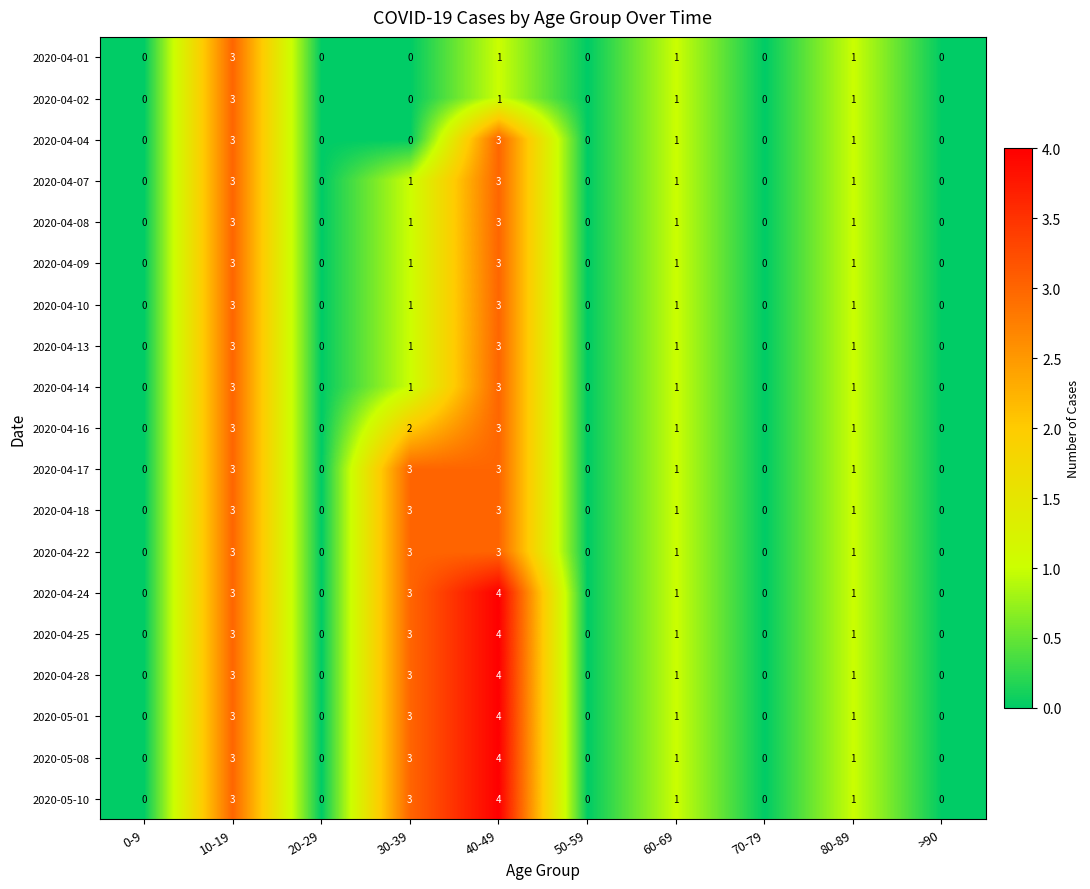

What is the sum of all 2020-04-01 values?

6